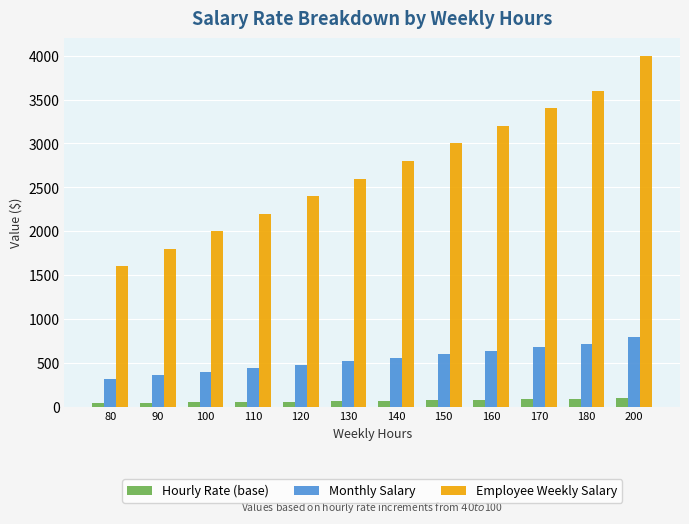

What is the approximate value of Employee Weekly Salary at 180?

3600